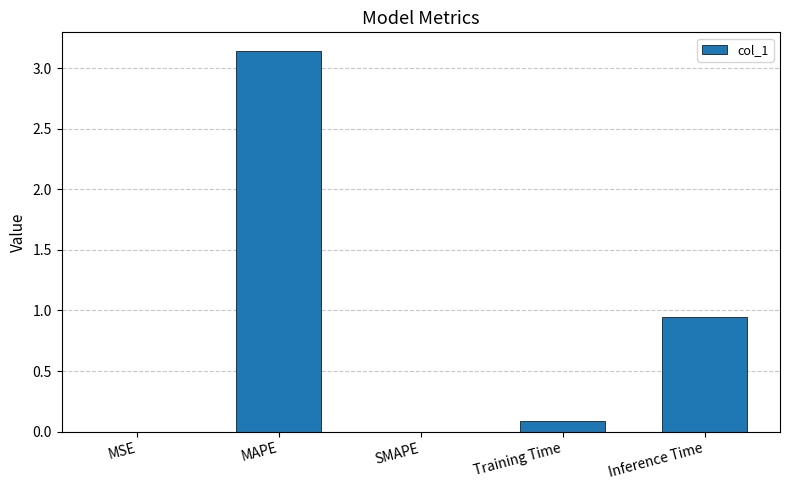

Where is the data nearest to the value 1?

Inference Time